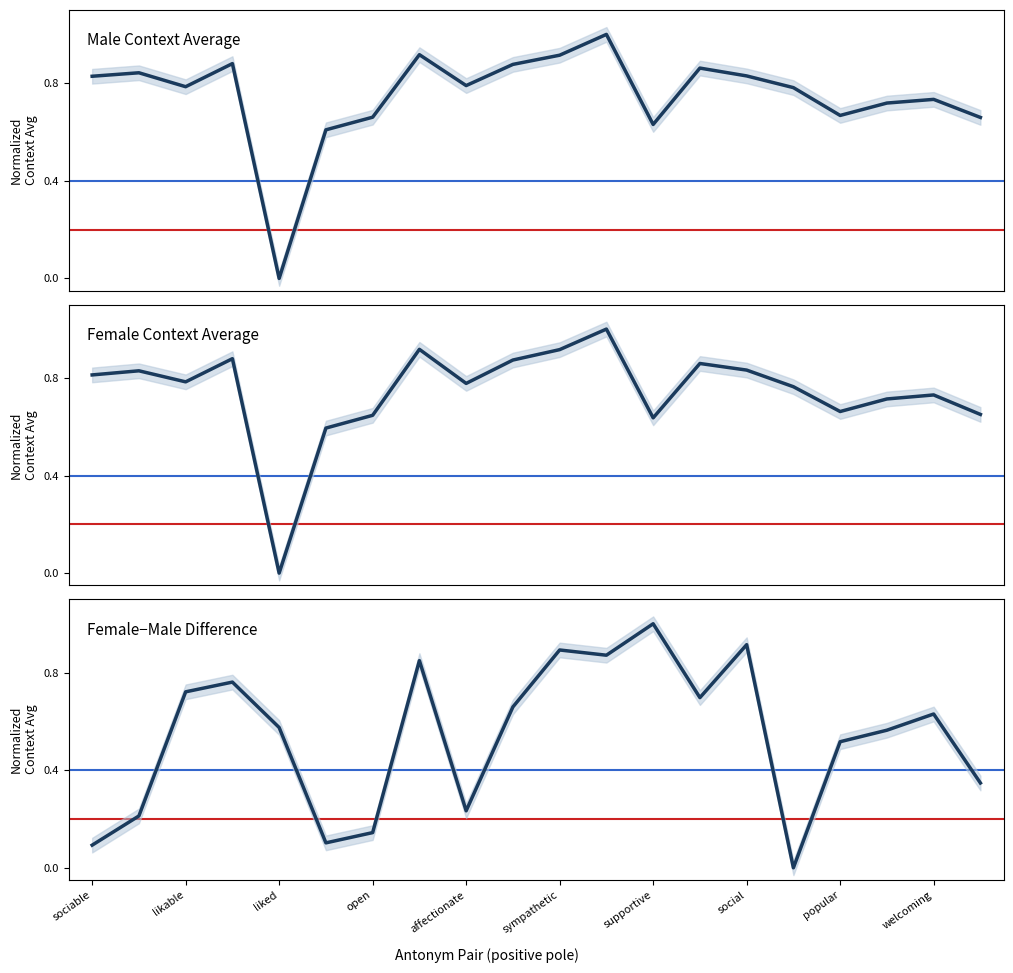

How many interior local peaks does the Female Context Average series have?

6